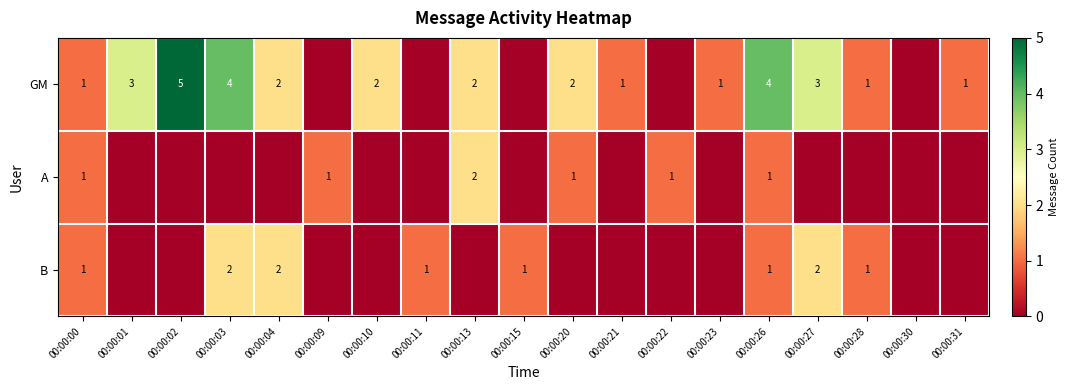

At which category is the sum across all series the highest?

00:00:03